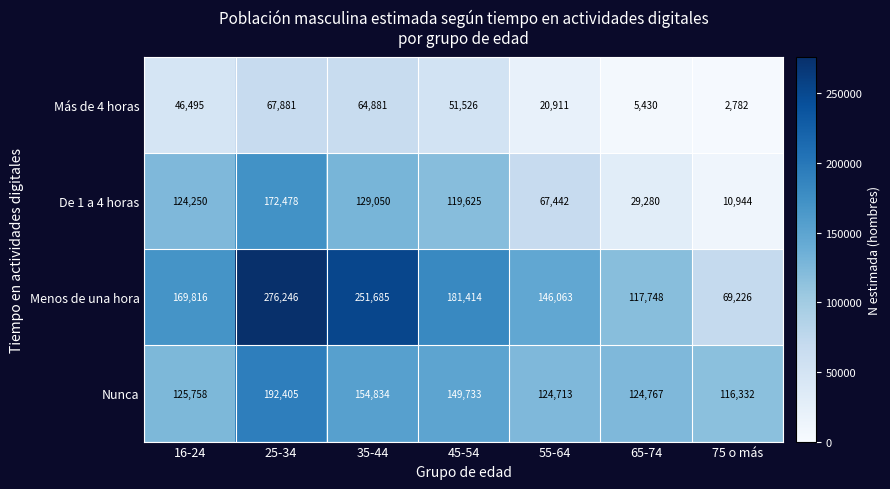

What is the difference between the maximum and second lowest values in the De 1 a 4 horas series?

143198